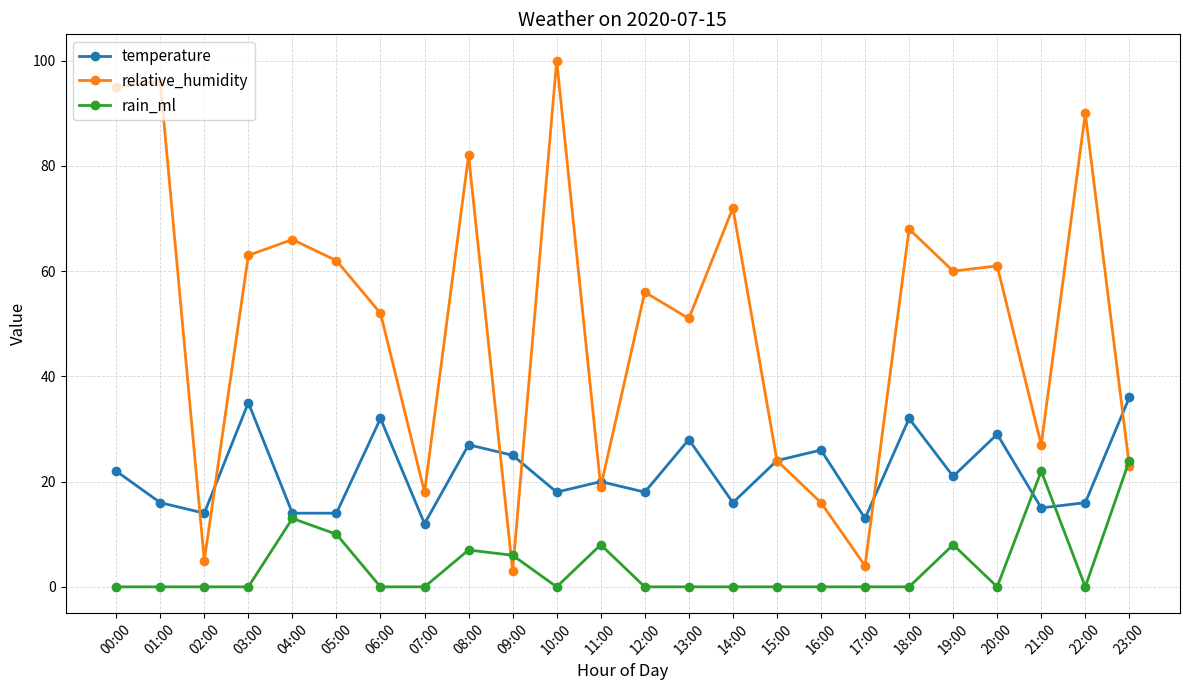

Rank the series at 03:00 from highest to lowest value.

relative_humidity, temperature, rain_ml